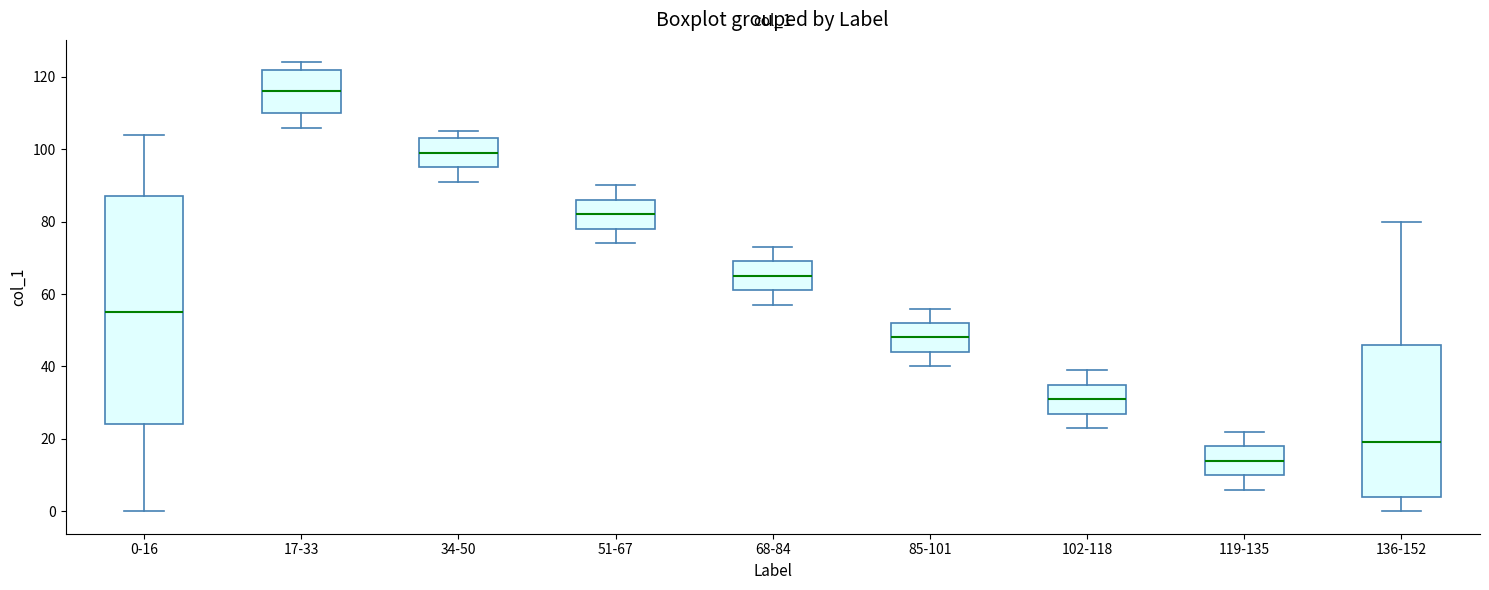

Reading left to right, read every box against the y-axis: the position of its median line, the range the box covers, and the ends of its whiskers. The values are not printed on the chart, so give them approximately, as read against the axis.

0-16: median 56, box 24 to 88, whiskers 0 to 104
17-33: median 116, box 110 to 122, whiskers 106 to 124
34-50: median 100, box 96 to 104, whiskers 92 to 106
51-67: median 82, box 78 to 86, whiskers 74 to 90
68-84: median 66, box 62 to 70, whiskers 58 to 74
85-101: median 48, box 44 to 52, whiskers 40 to 56
102-118: median 32, box 28 to 36, whiskers 24 to 40
119-135: median 14, box 10 to 18, whiskers 6 to 22
136-152: median 20, box 4 to 46, whiskers 0 to 80